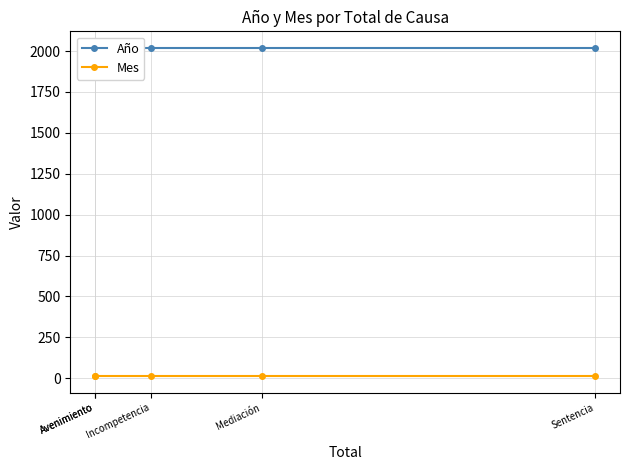

How many distinct data groups are displayed?

2